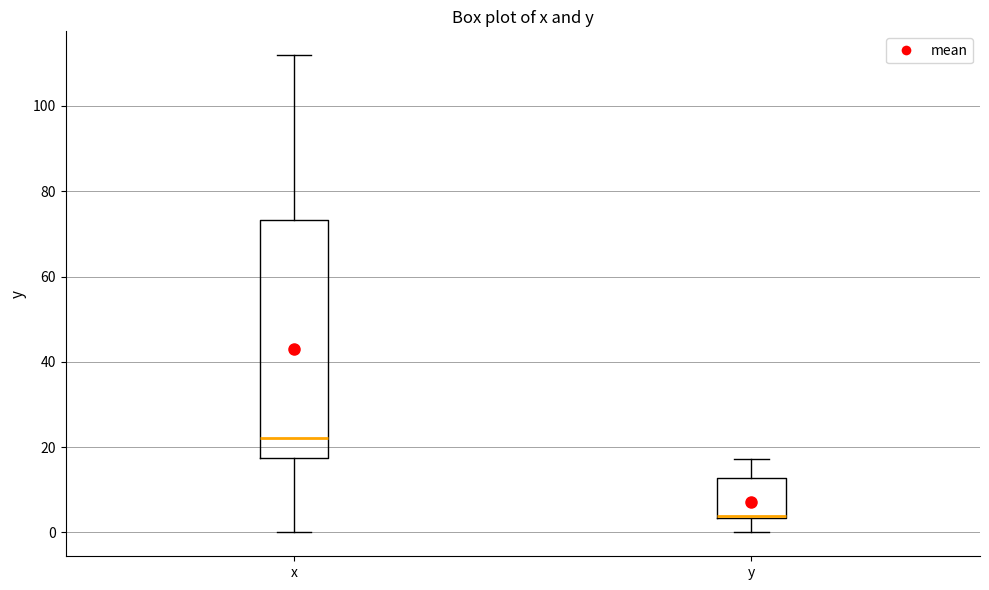

Which box's median line is the lowest?

y